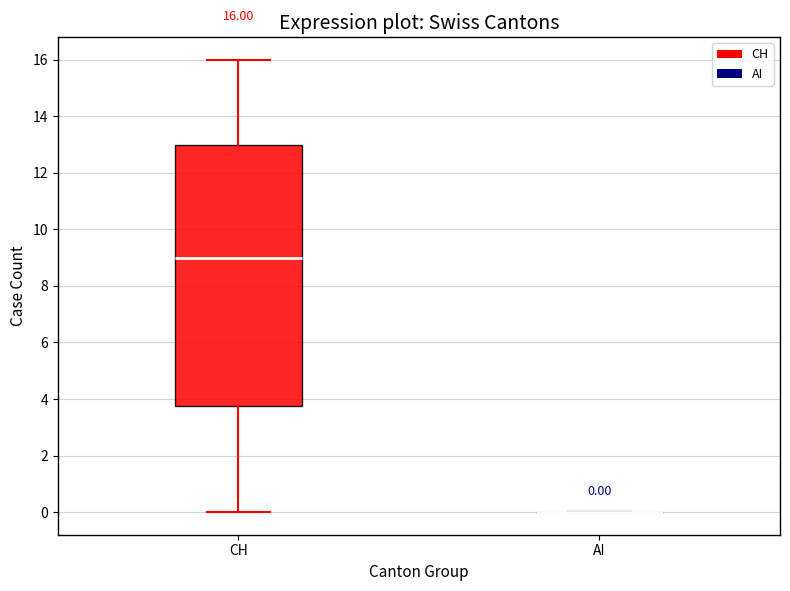

Comparing the boxes themselves (not the whiskers), which one is the tallest?

CH